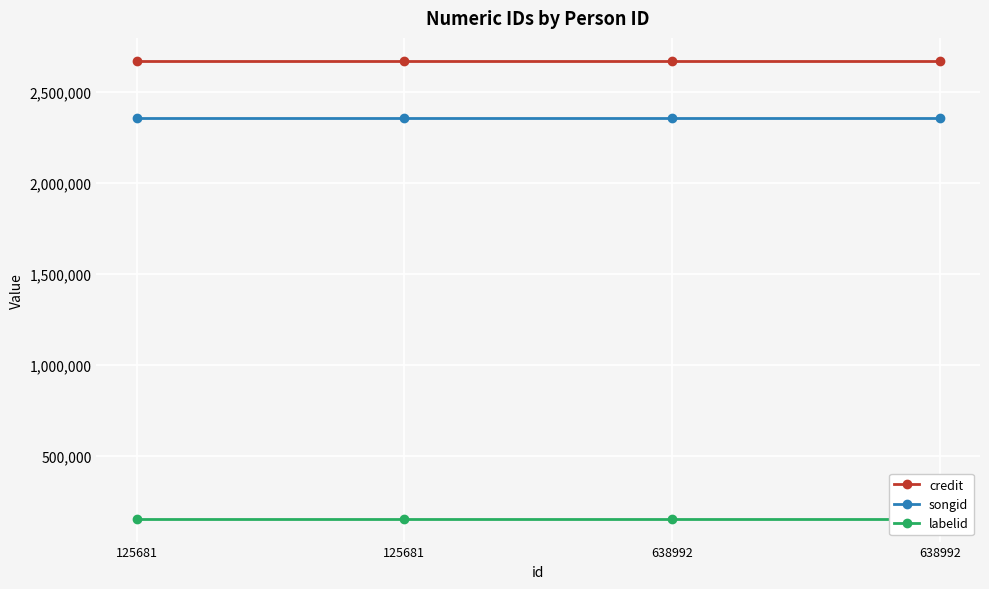

At how many categories does at least one series exceed 2616201?

4